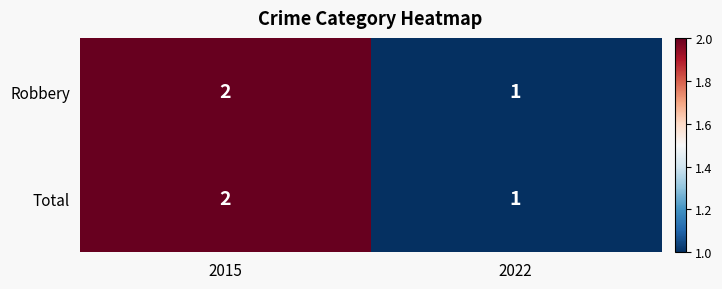

At which category is the sum across all series the highest?

2015